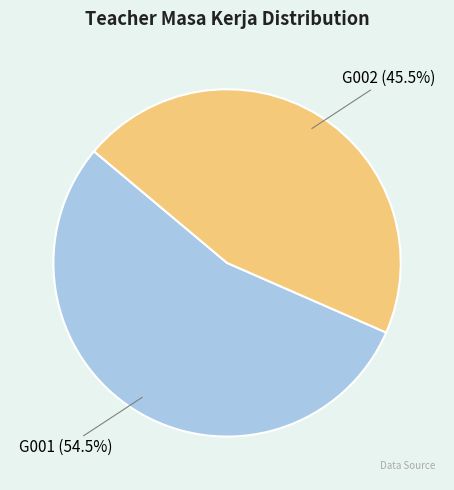

Count the number of slices in the pie.

2